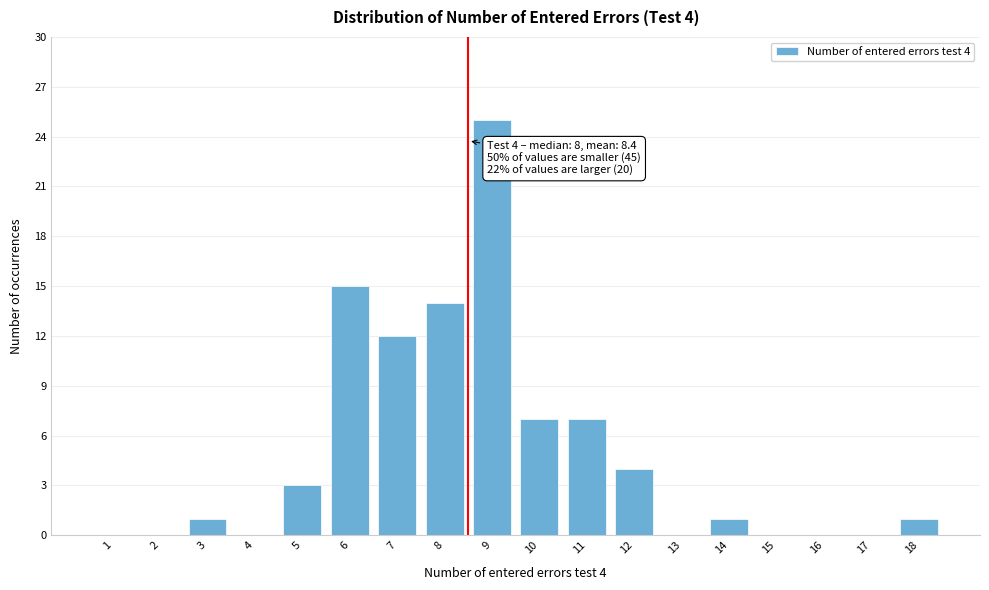

Reading left to right, what are all the values shown in this chart?

1=0	2=0	3=1	4=0	5=3	6=15	7=12	8=14	9=25	10=7	11=7	12=4	13=0	14=1	15=0	16=0	17=0	18=1